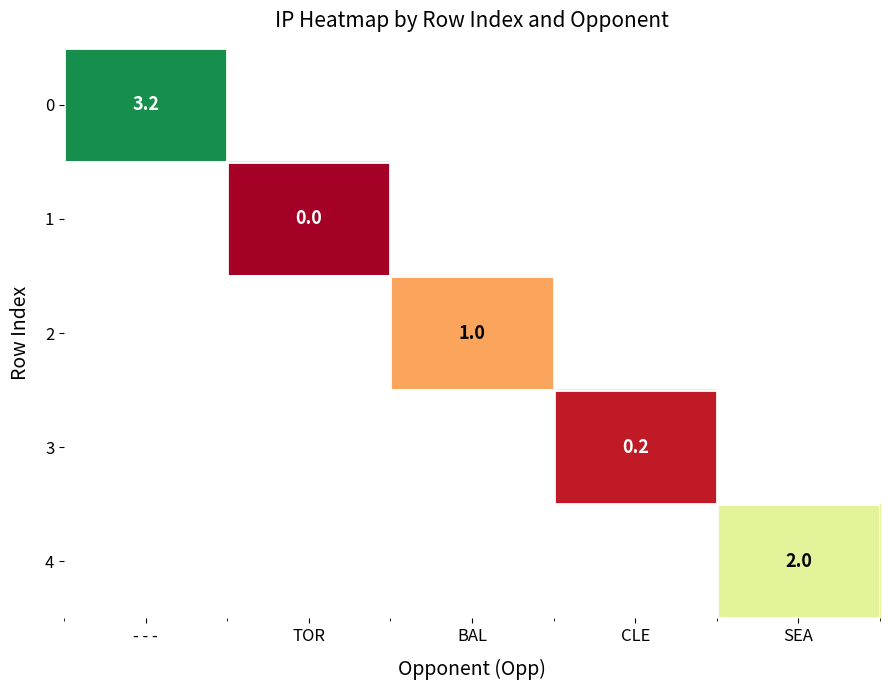

The value of 4 at SEA is 1.2. True or false?

False